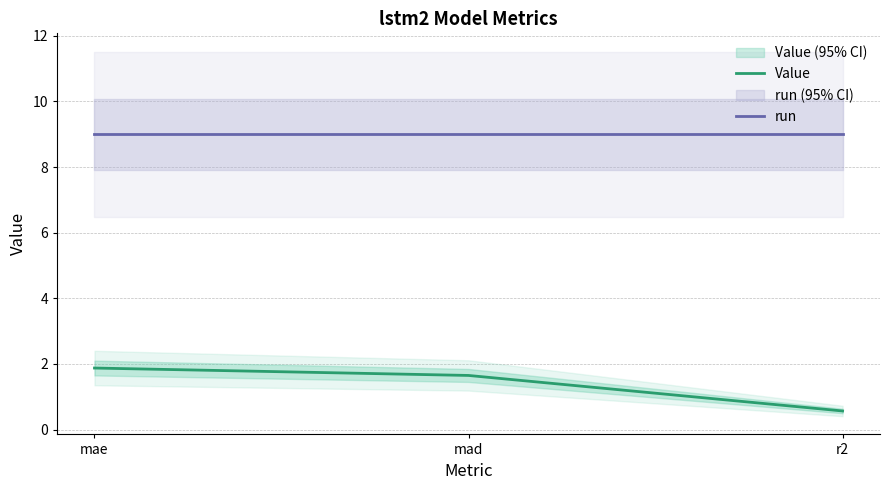

What is the label of the 3rd point from the left?

r2